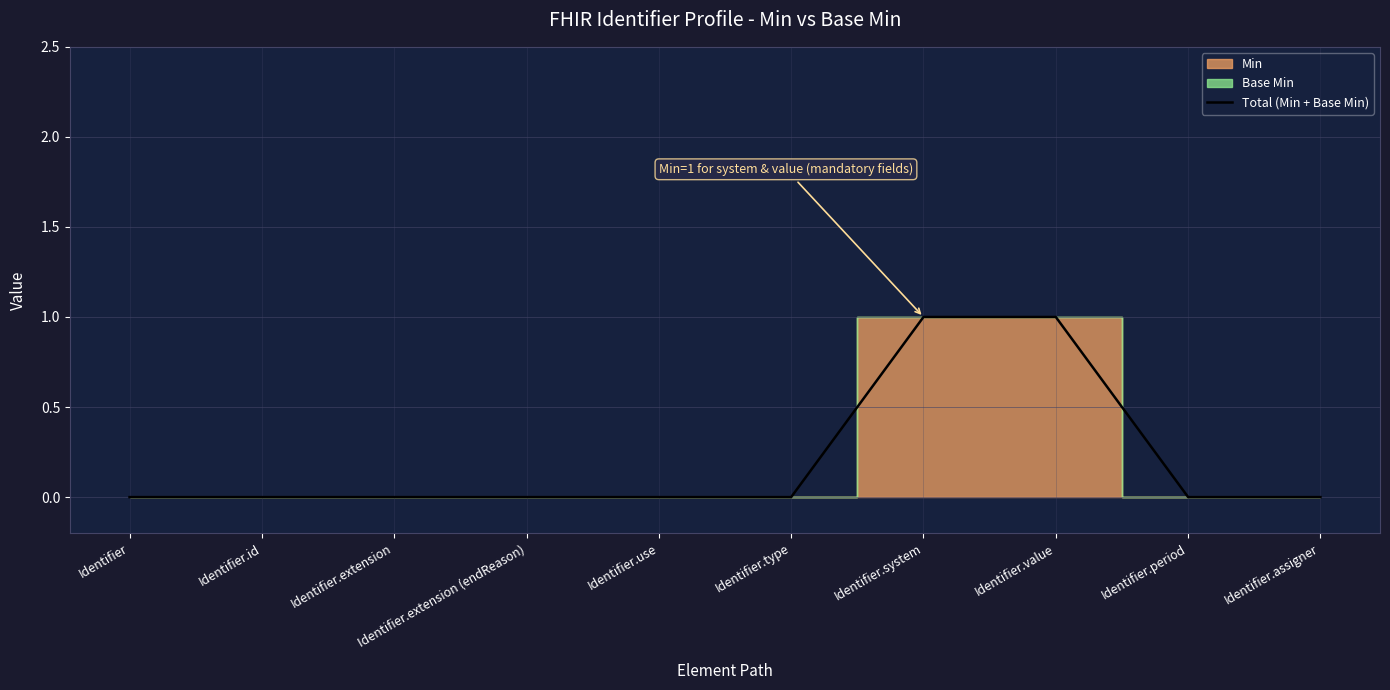

What is the difference between the maximum and second lowest values?

1